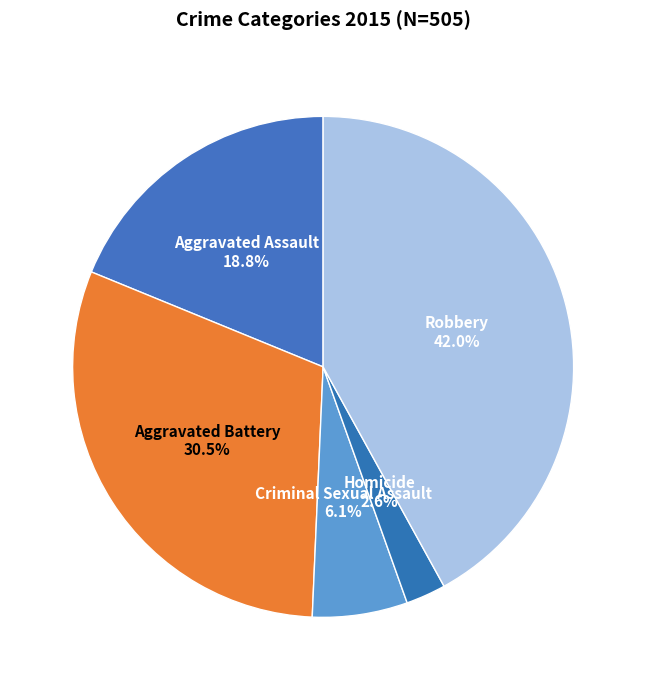

Is Criminal Sexual Assault the majority of the pie?

No